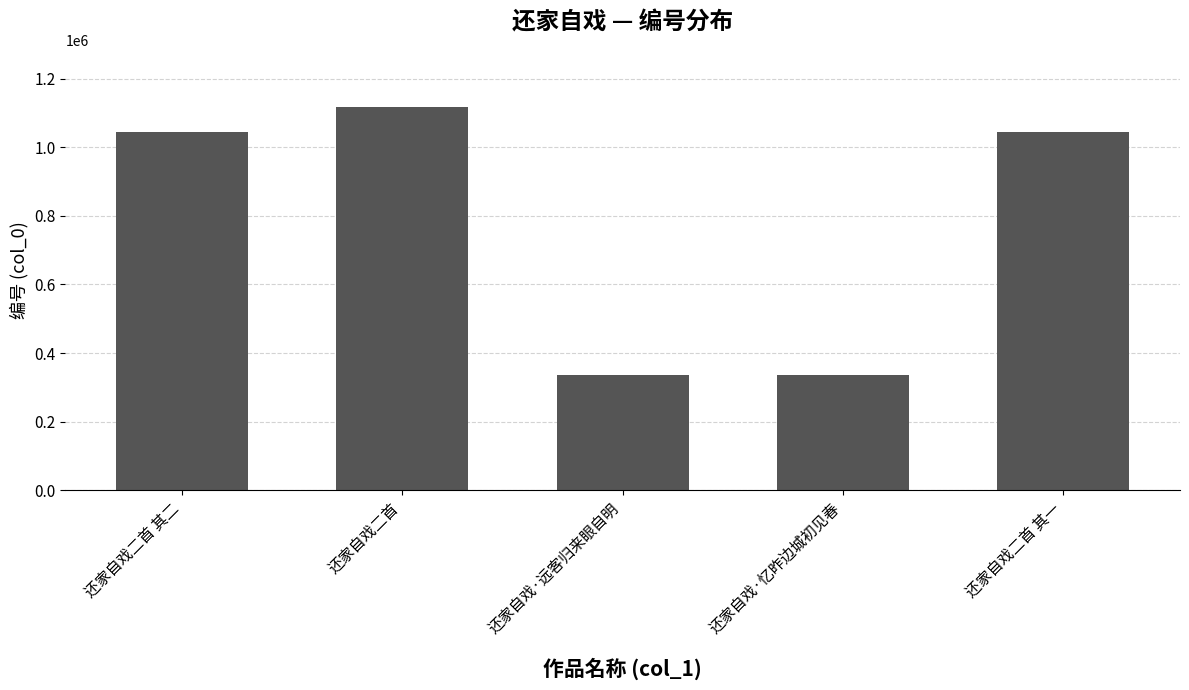

At which category does the chart reach its peak across all series?

还家自戏二首